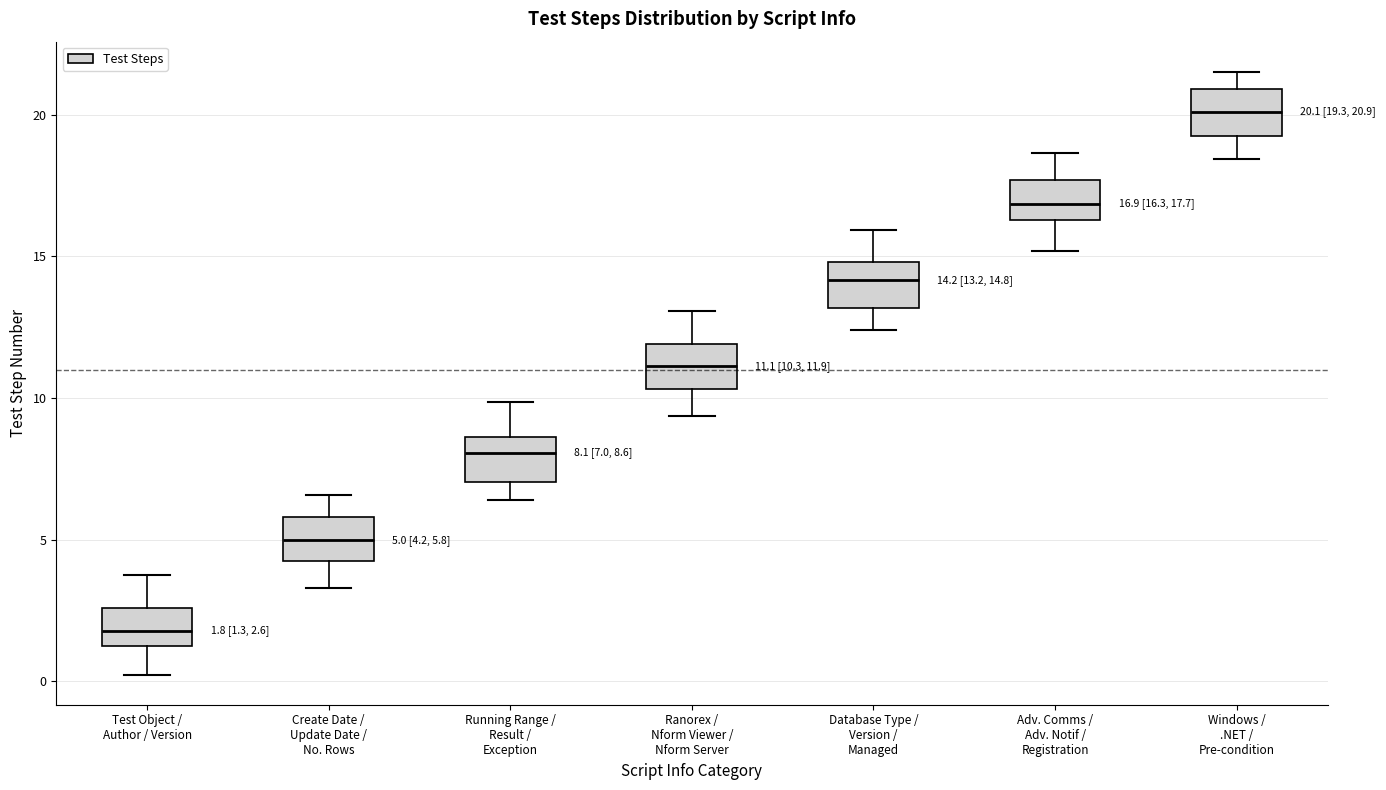

Which box's median line is the highest?

Windows / .NET / Pre-condition